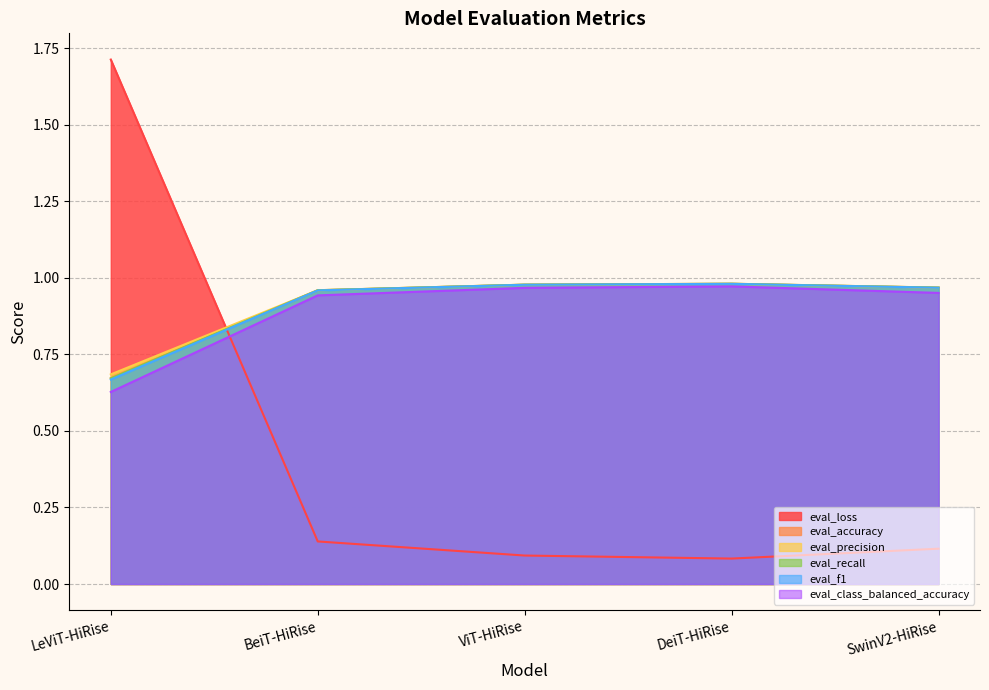

What is the sum of all eval_precision values?

4.6